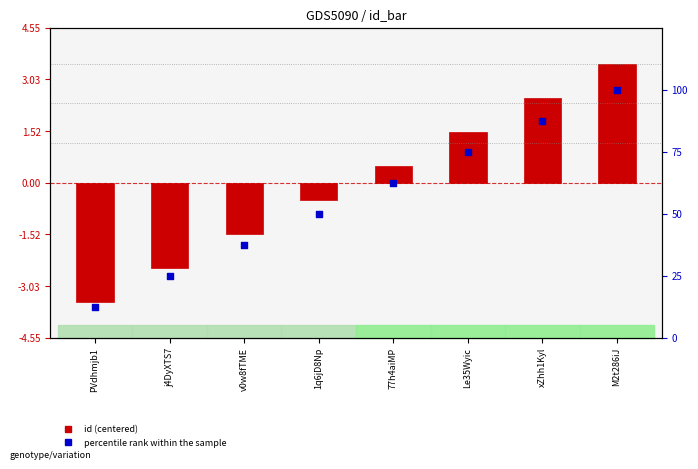

Is the value of id (centered) at PVdhmjb1 greater than the value of percentile rank within the sample at xZhh1Kyl?

No